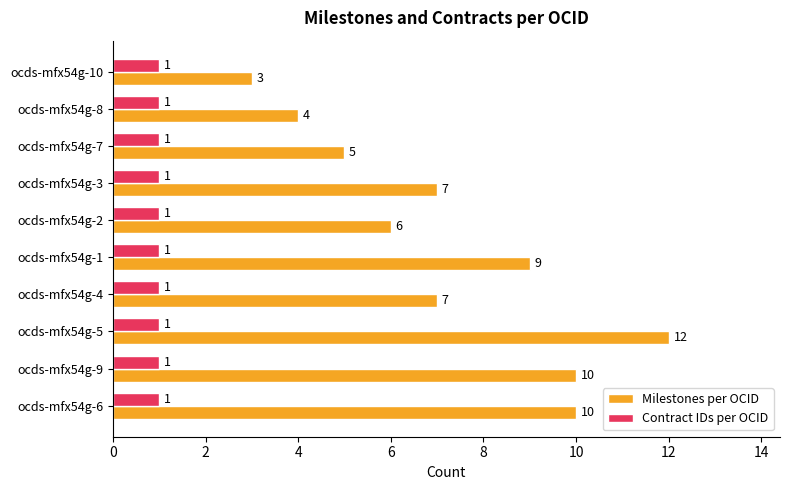

At ocds-mfx54g-6, list the series in order from largest to smallest.

Milestones per OCID, Contract IDs per OCID